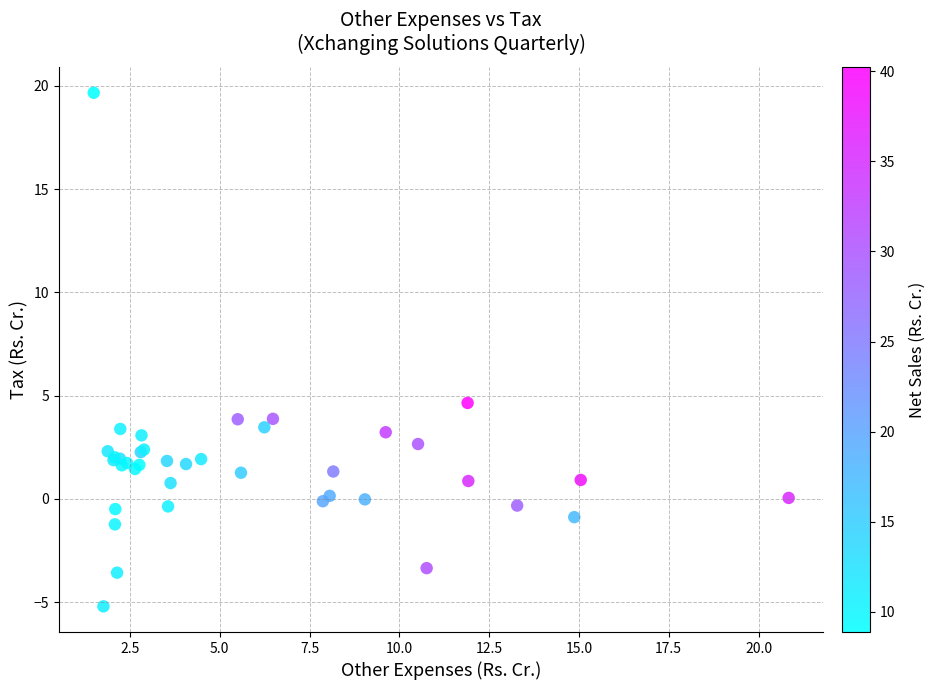

What Y value in the scatter plot is closest to 7?

4.7